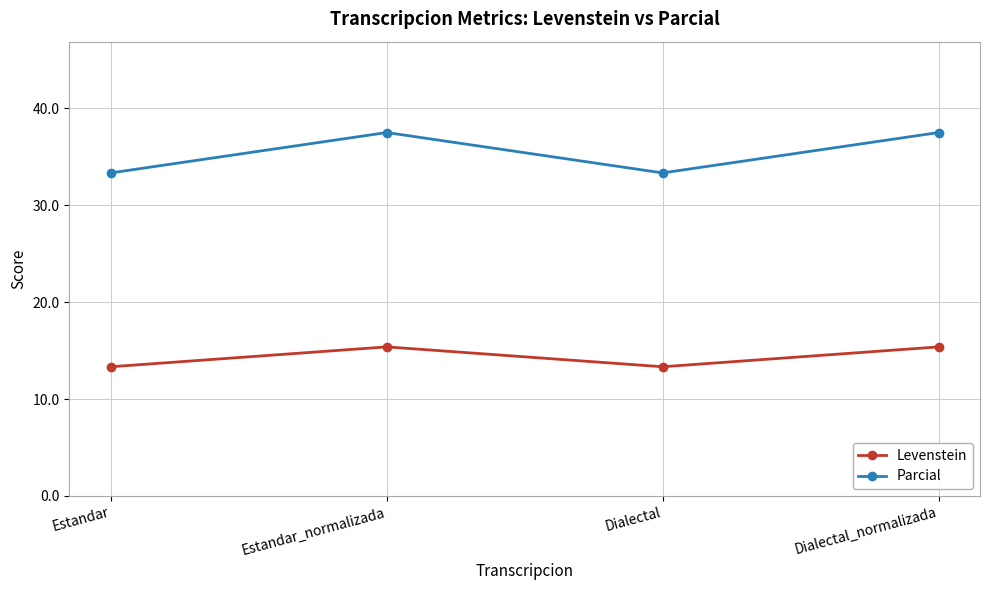

At Dialectal, list the series in order from smallest to largest.

Levenstein, Parcial